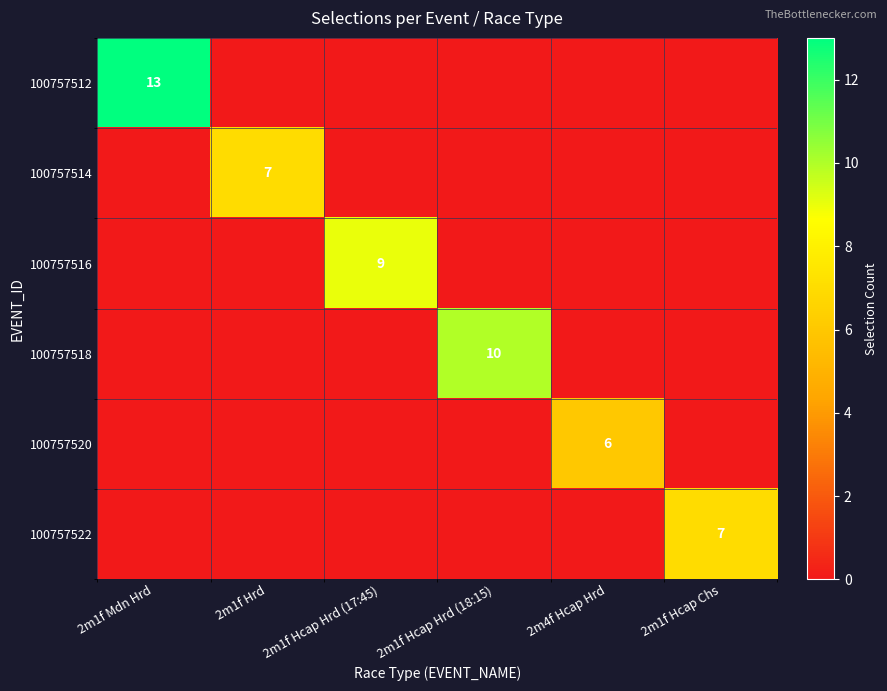

Is it true that 100757516 equals 13 at 2m1f Hcap Hrd (17:45)?

False